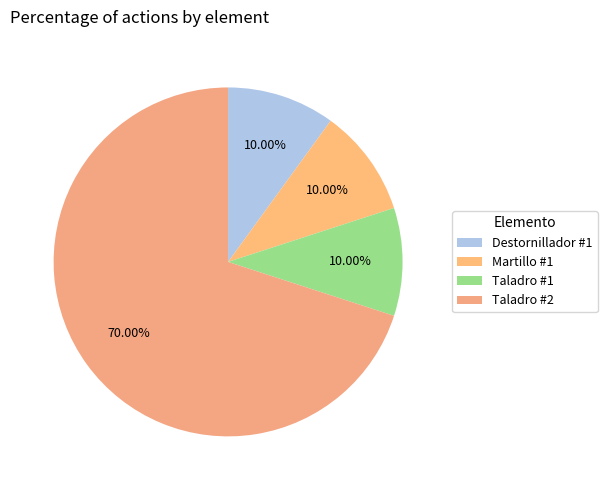

Is Taladro #1 the majority of the pie?

No